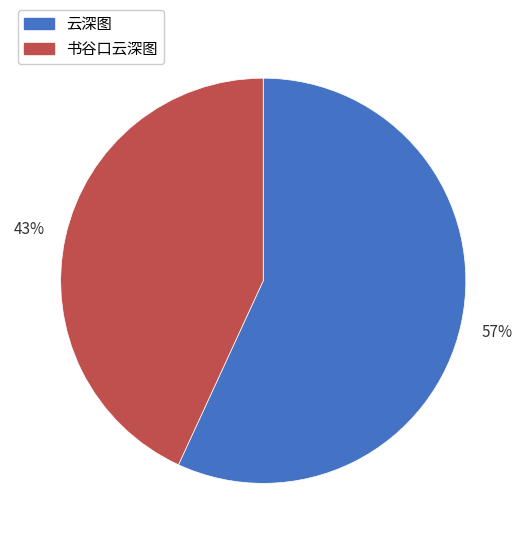

Which category accounts for the majority?

云深图